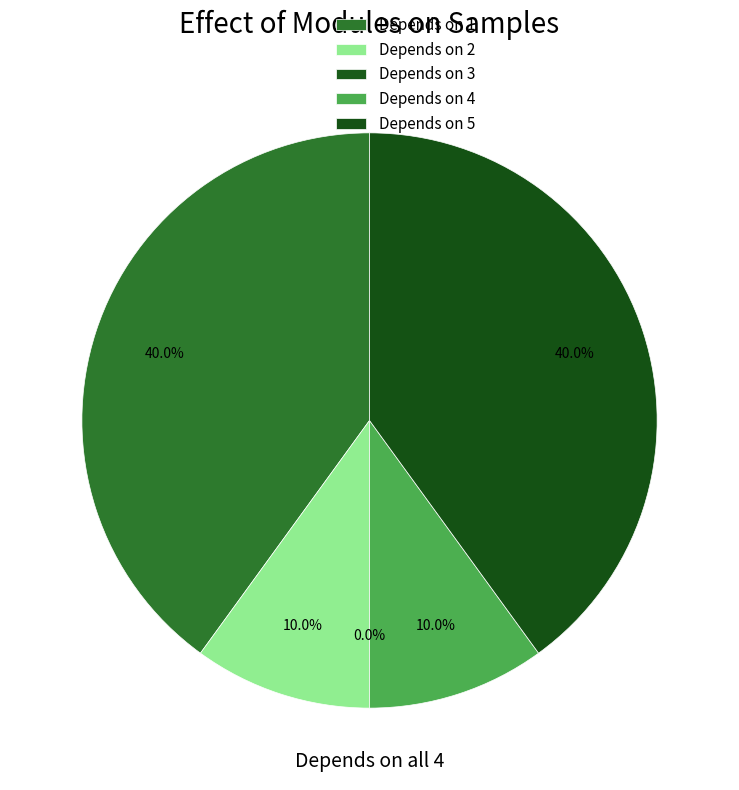

To the nearest percent, what is the average slice percentage?

20%